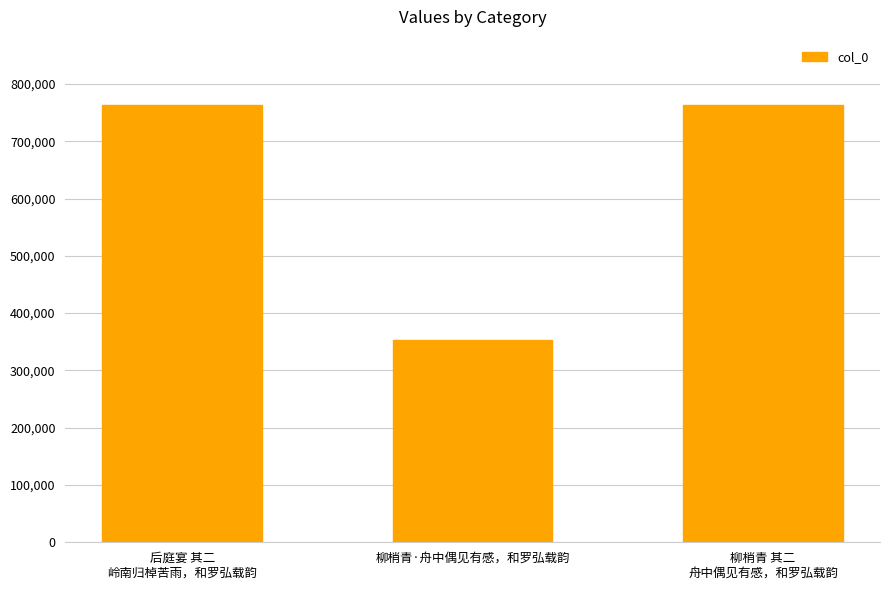

Does the chart contain stacked bars?

No